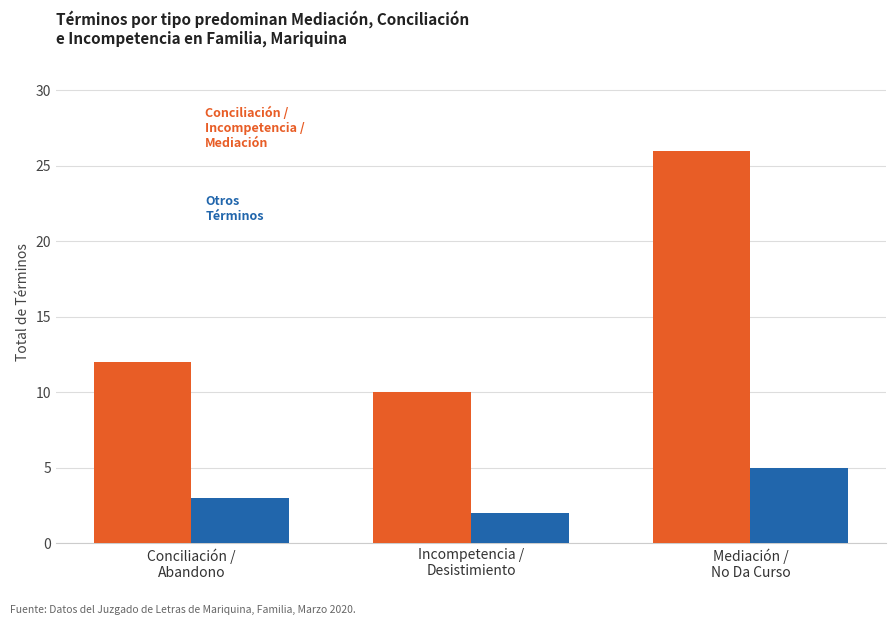

What is the maximum value shown in the chart?

26